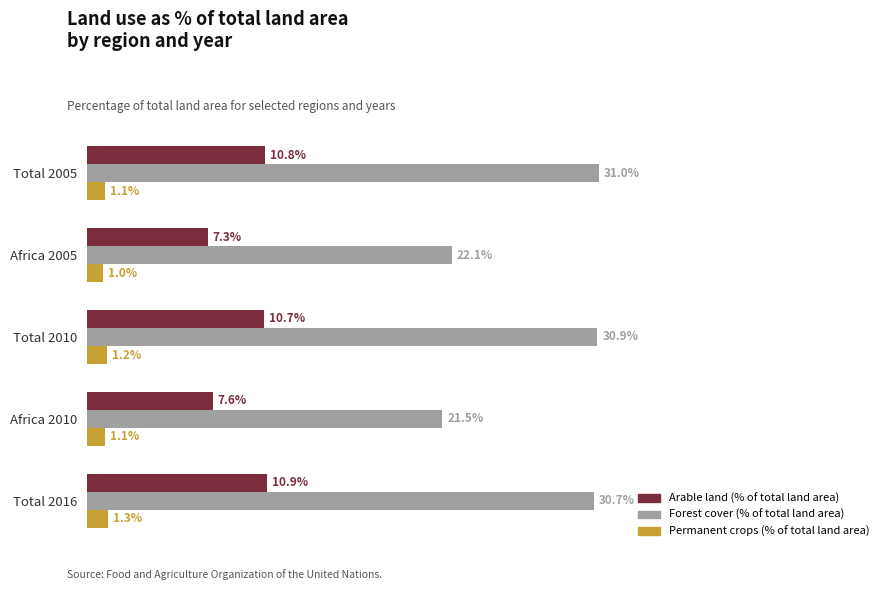

Where is Arable land (% of total land area) nearest to the value 9?

Africa 2010